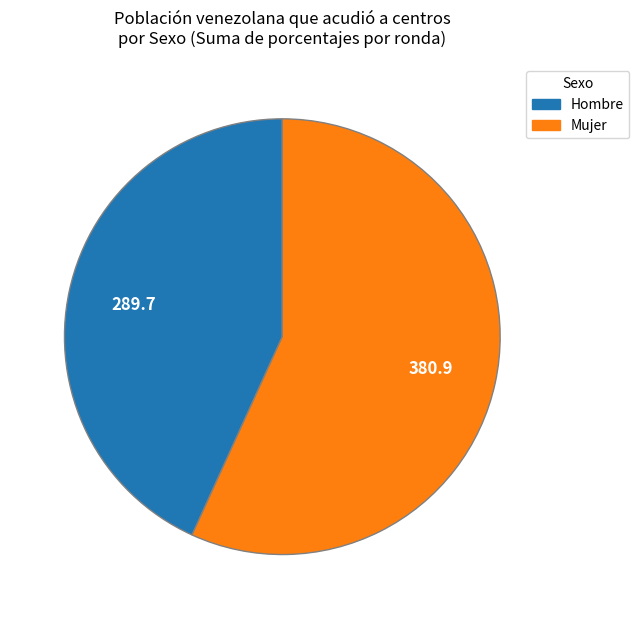

Is there any slice that represents more than half of the pie?

Yes